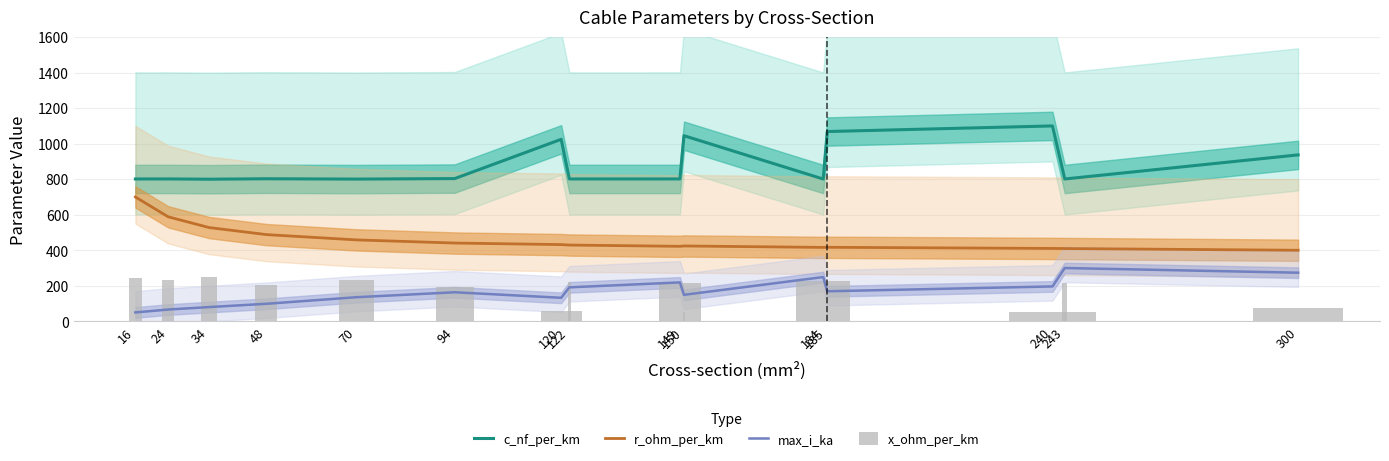

How many distinct data groups are displayed?

4